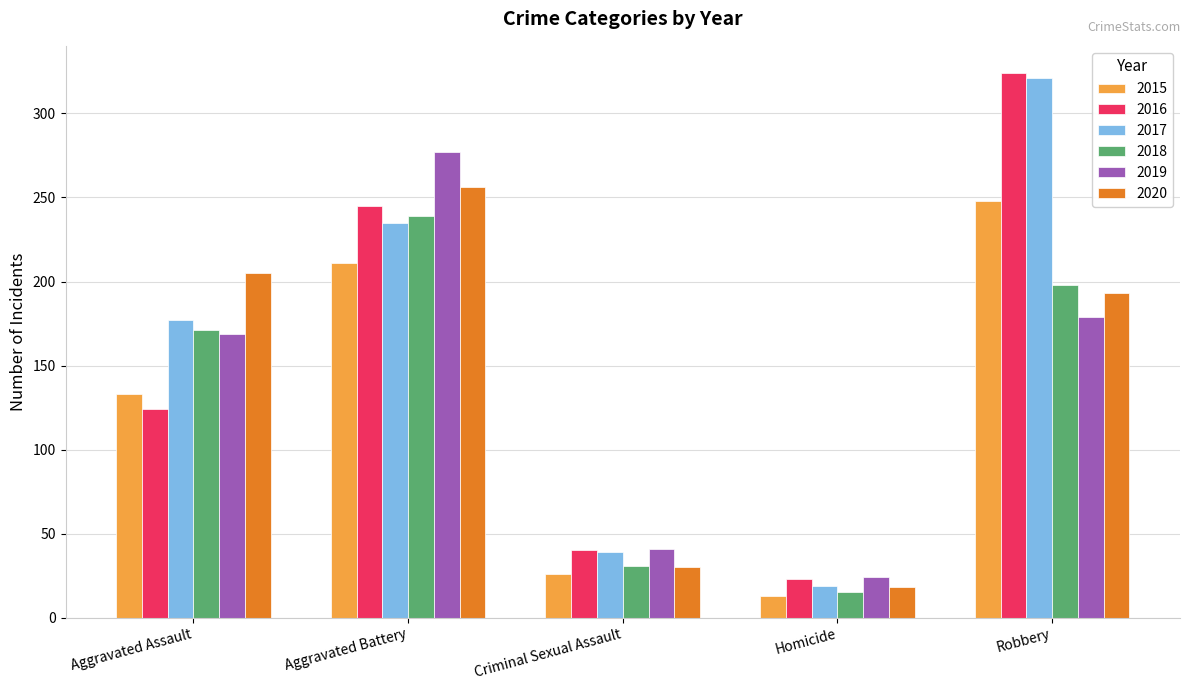

Where is 2020 nearest to the value 137?

Robbery